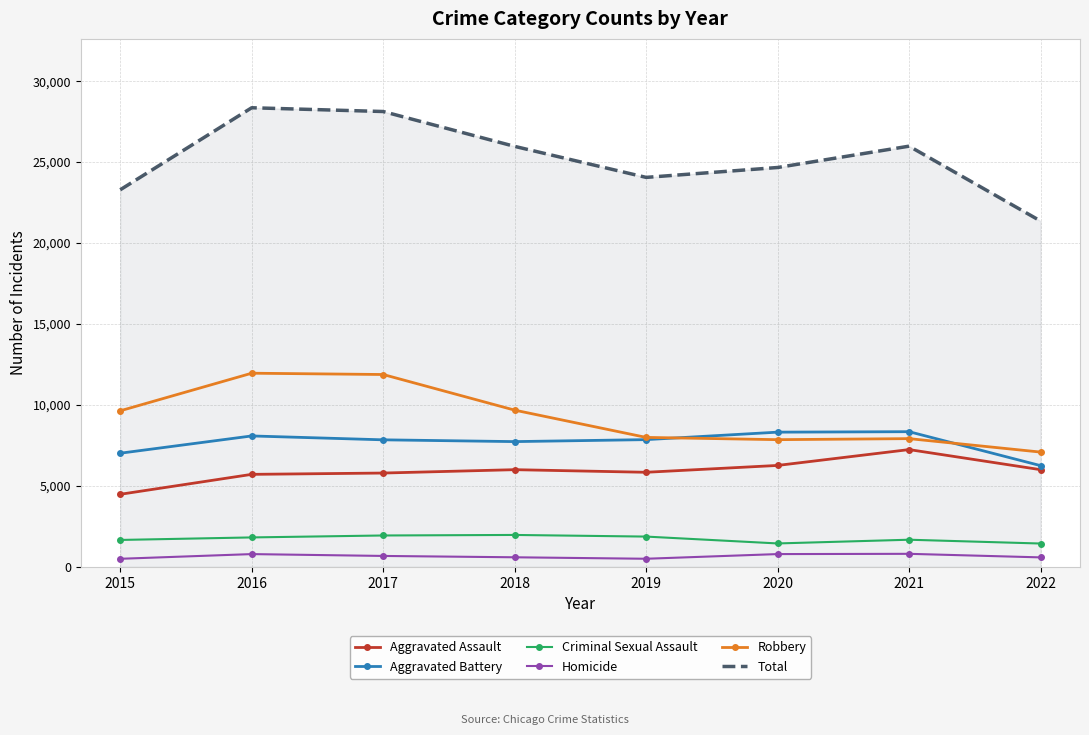

Is the value of Criminal Sexual Assault at 2018 greater than the value of Homicide at 2021?

Yes